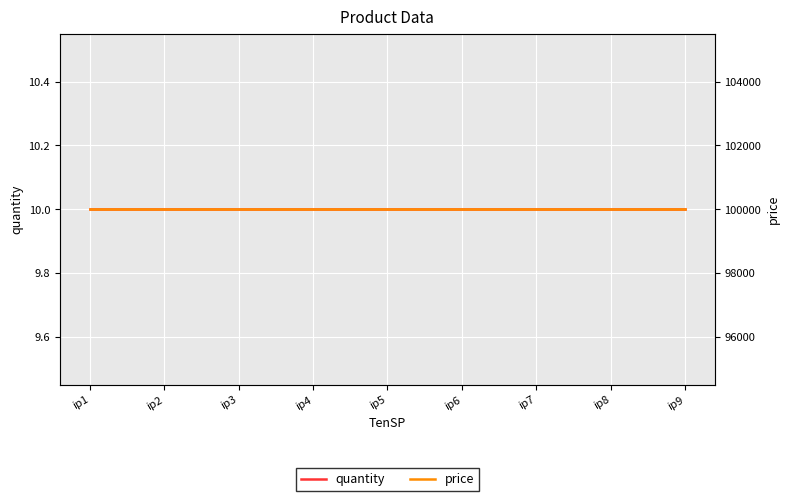

Reading right to left, what are all the values shown in this chart?

quantity: ip9=10	ip8=10	ip7=10	ip6=10	ip5=10	ip4=10	ip3=10	ip2=10	ip1=10
price: ip9=100000	ip8=100000	ip7=100000	ip6=100000	ip5=100000	ip4=100000	ip3=100000	ip2=100000	ip1=100000